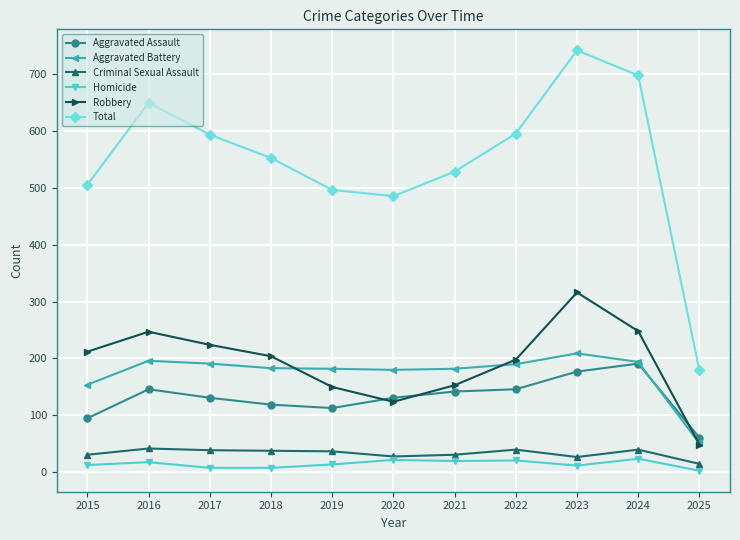

What is the sum of all Criminal Sexual Assault values?

368